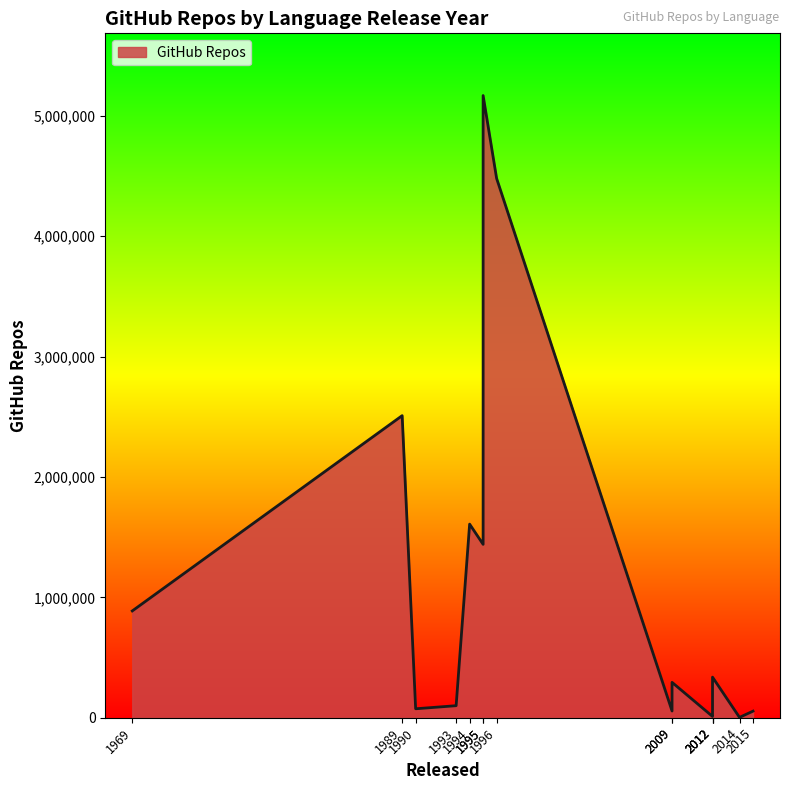

What is the average value?

1137307